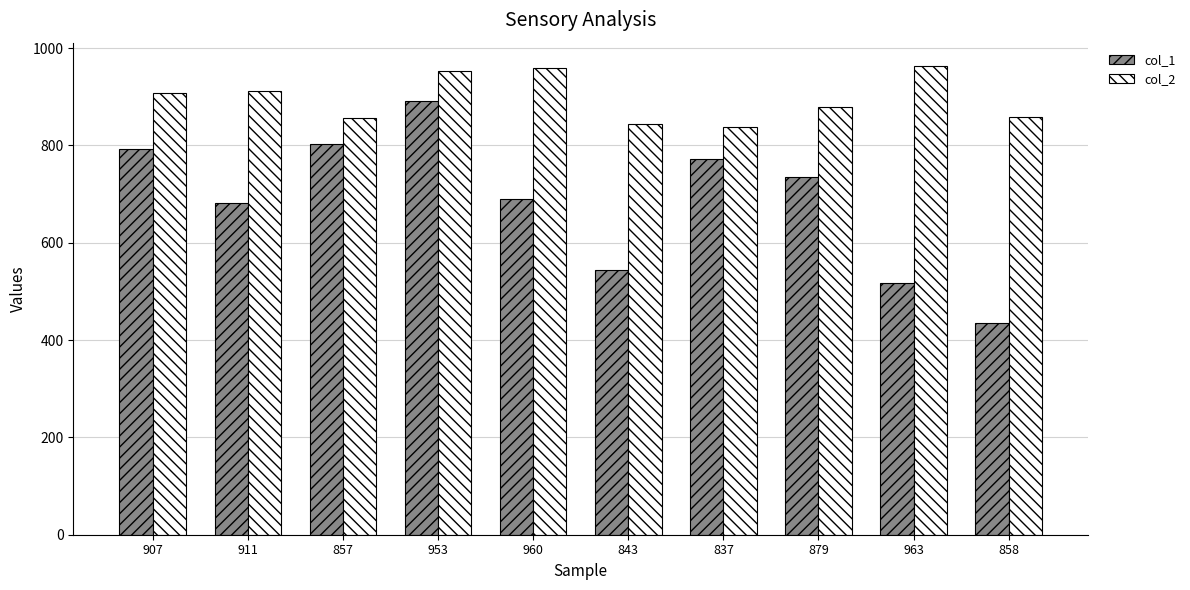

Rank the series by their maximum value, from highest to lowest.

col_2, col_1